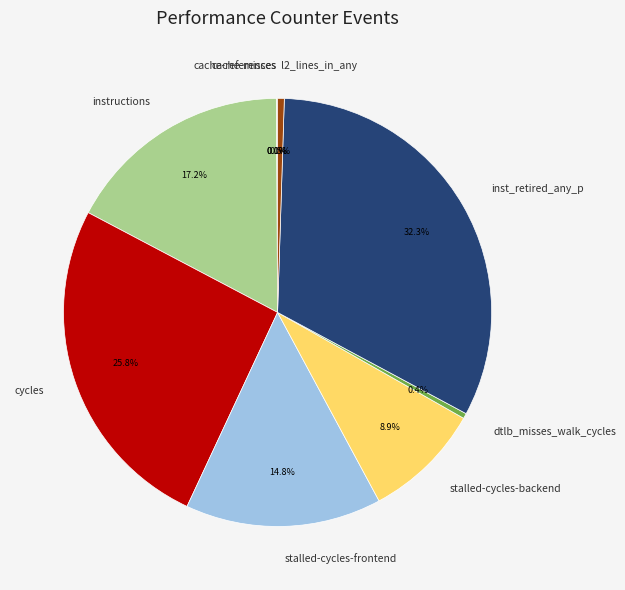

Is the sum of stalled-cycles-frontend and cycles greater than half?

No